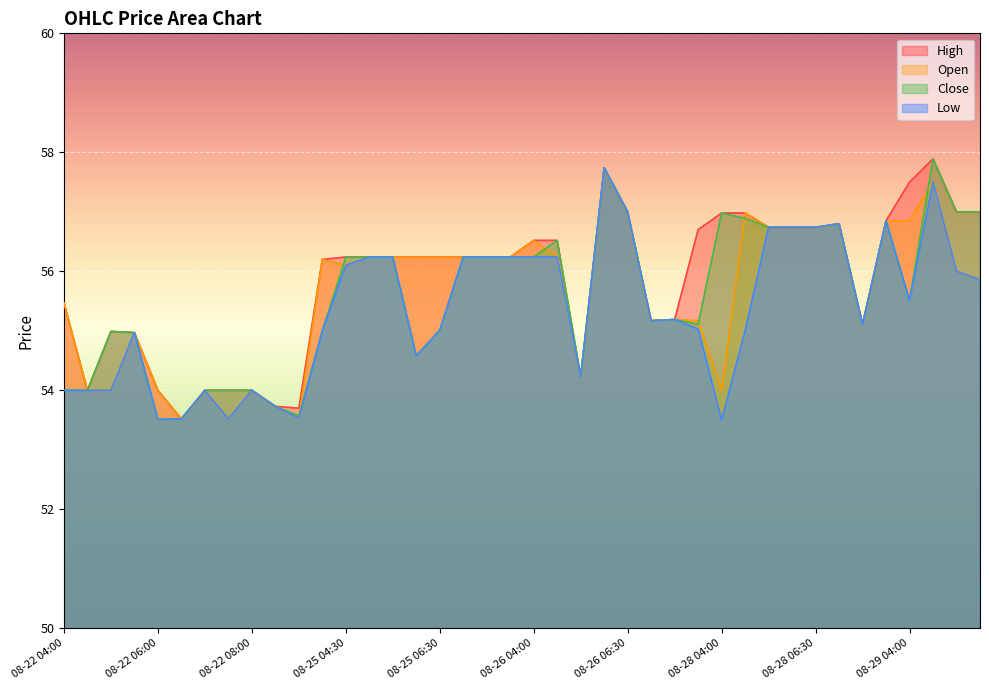

What is the spread (max minus min) of values at 08-25 04:00?

1.2